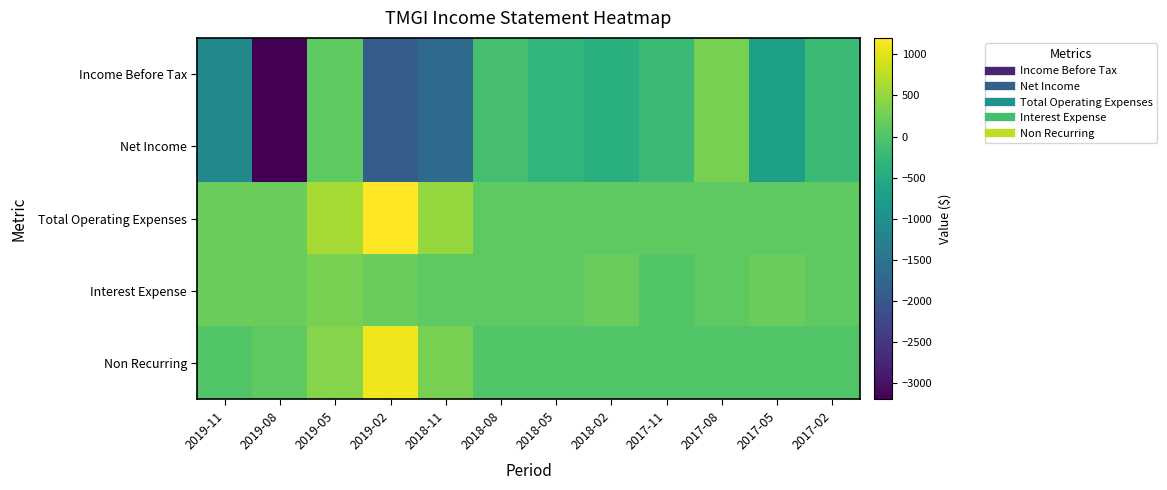

Count the number of categories in the chart.

12